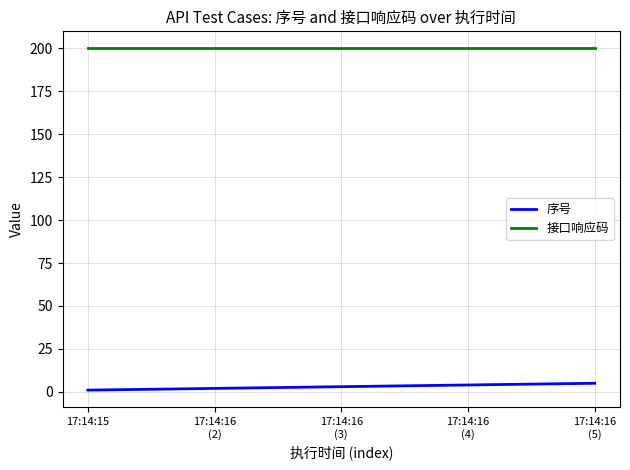

What is the greatest value displayed?

200